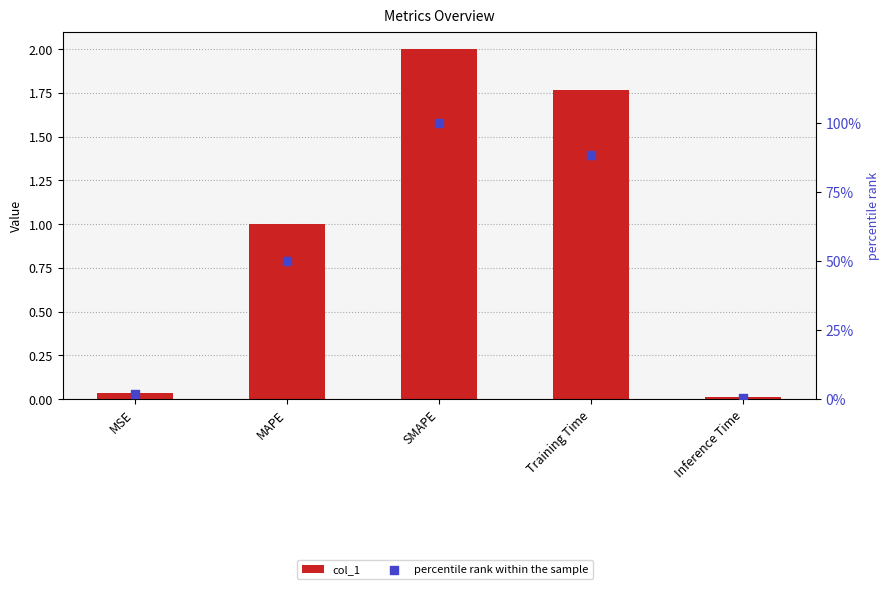

Which series has the largest total across all categories?

percentile rank within the sample